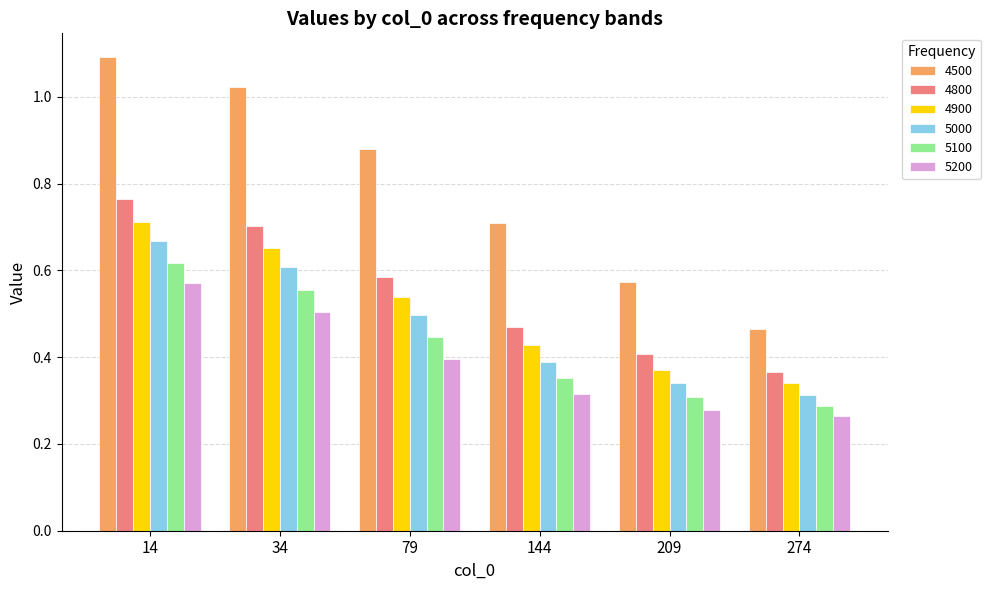

Count the number of data series in this chart.

6